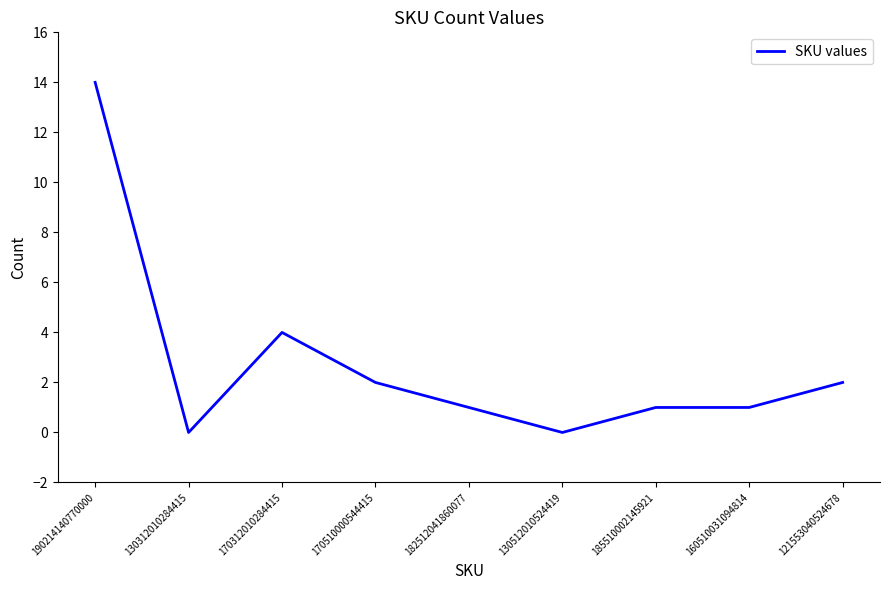

What is the maximum value shown in the chart?

14